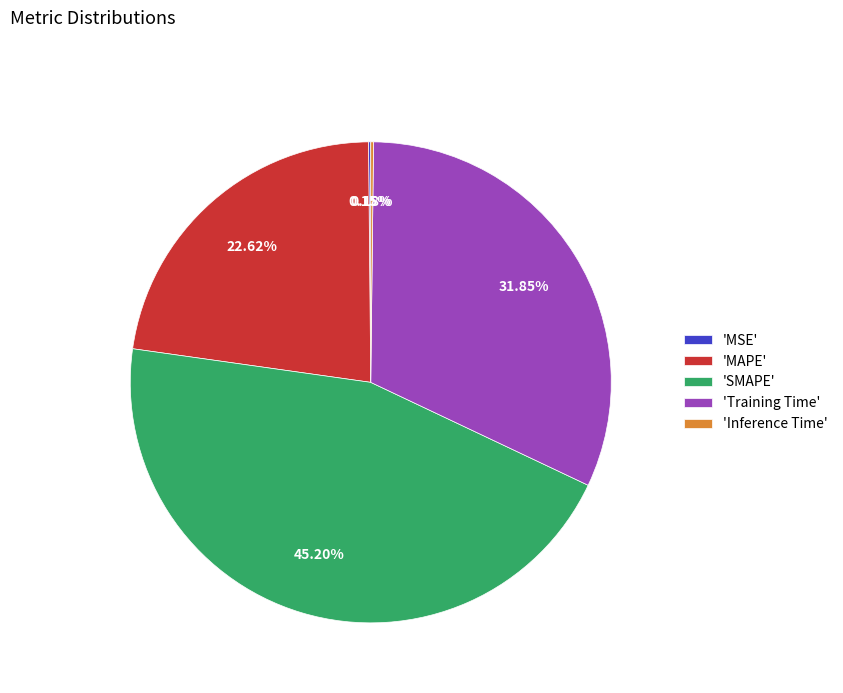

Which slice is the largest?

'SMAPE'